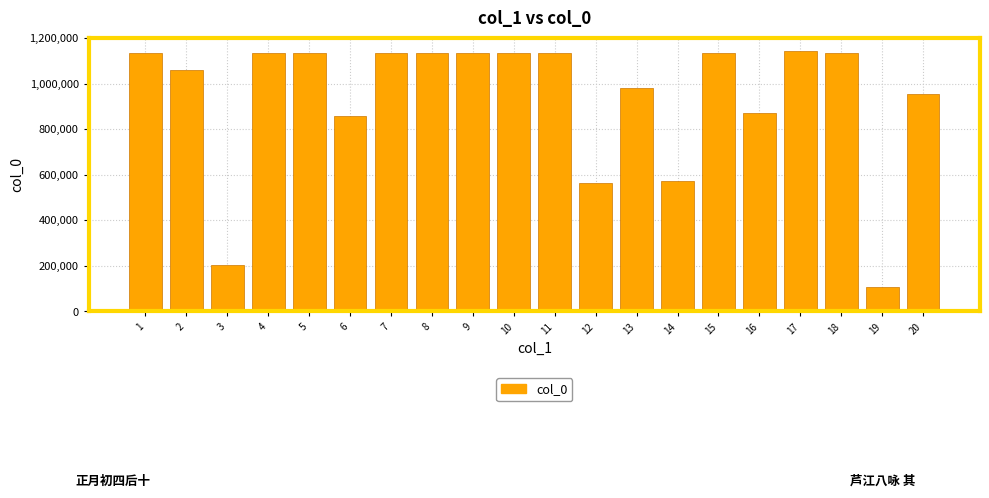

What is the smallest value displayed?

106456